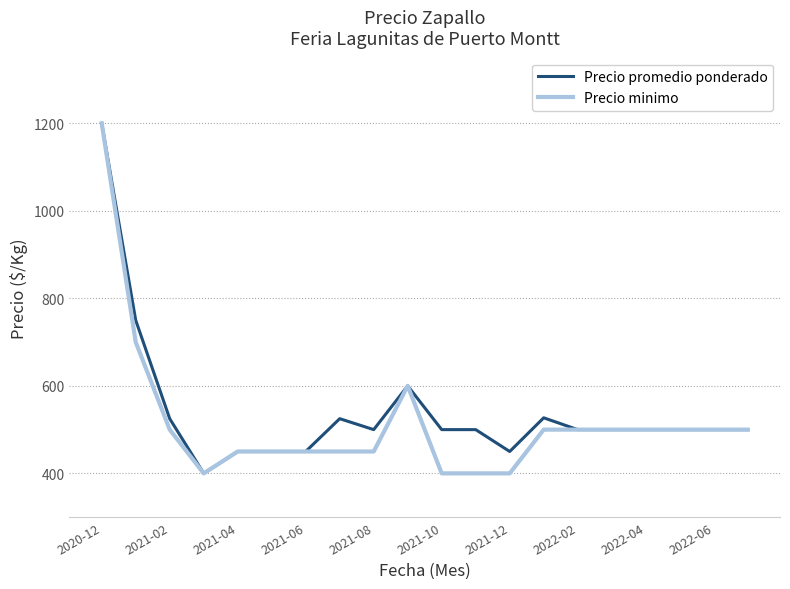

What is the greatest value displayed?

1200